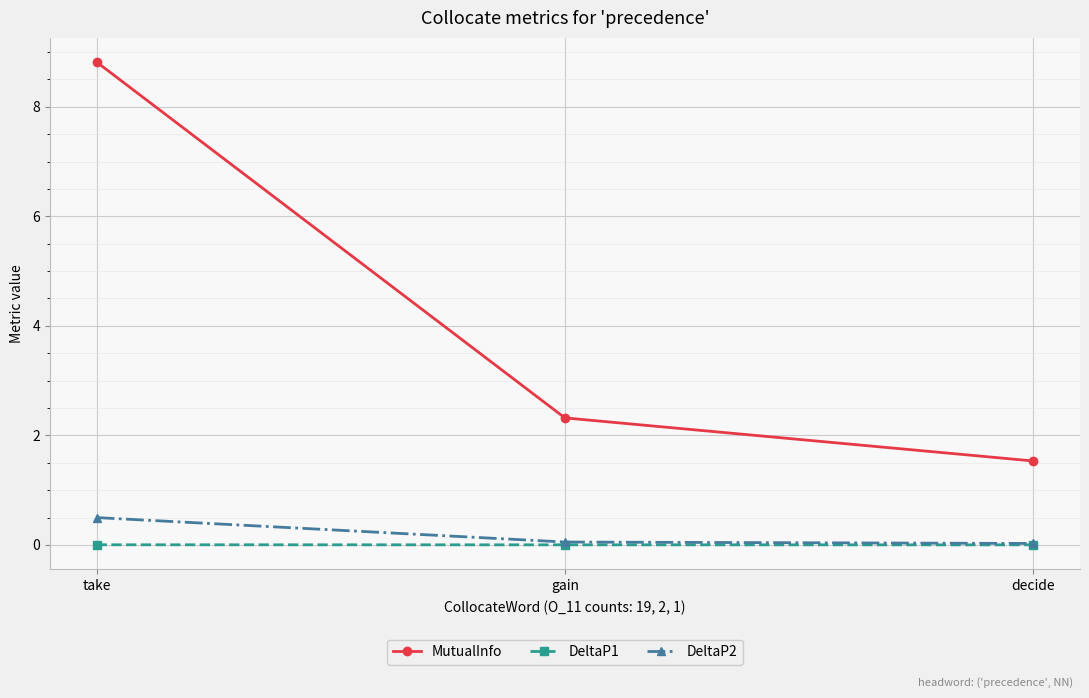

What is the difference between the maximum and minimum values in the MutualInfo series?

7.3